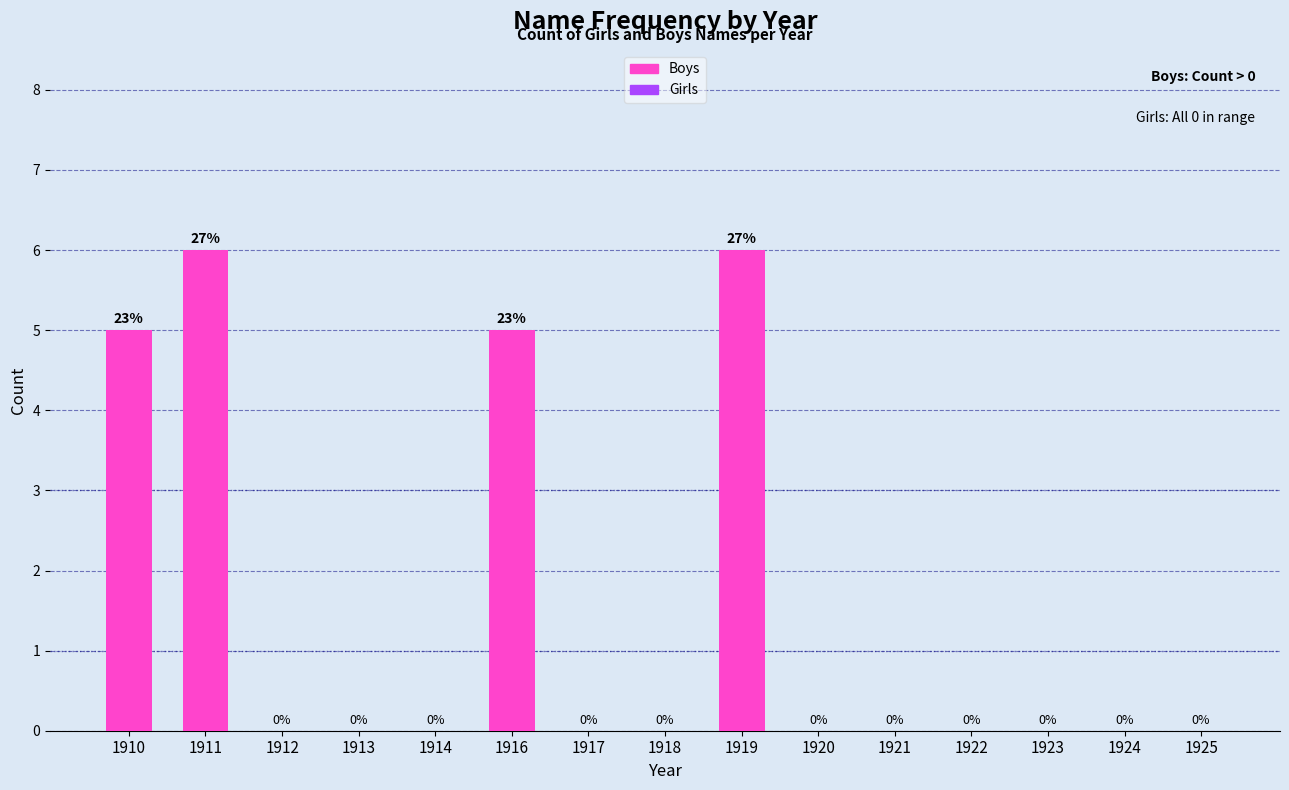

Are the bars horizontal?

No